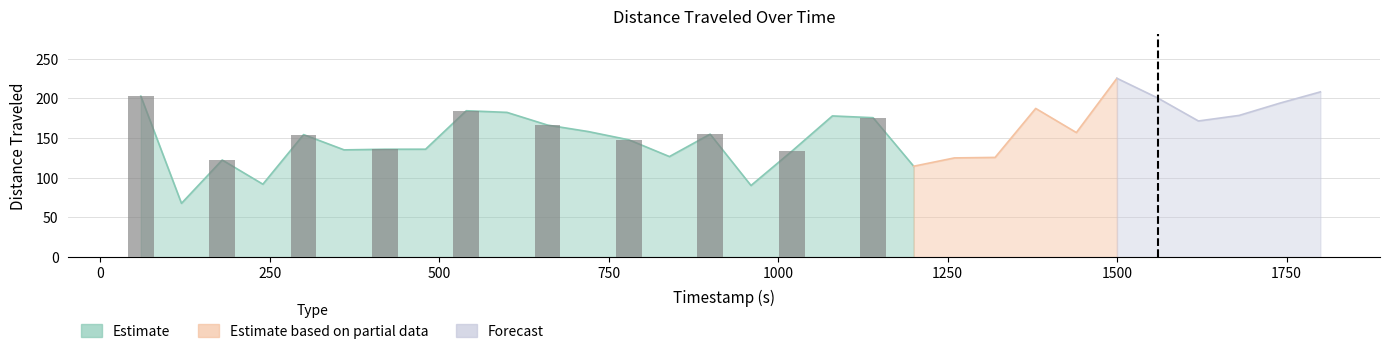

Where is the data nearest to the value 146?

779.97